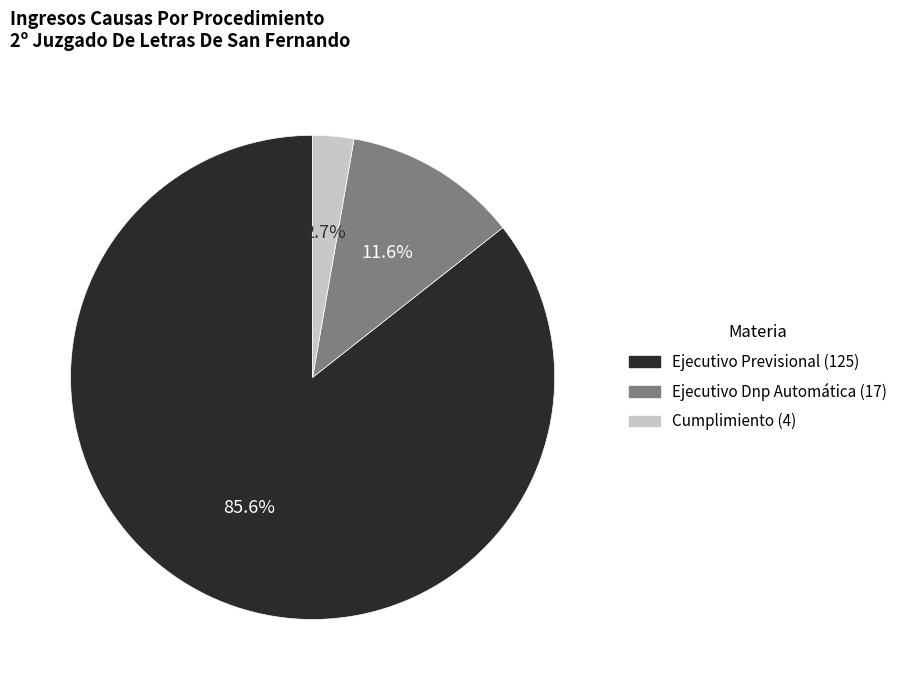

What is the majority slice?

Ejecutivo Previsional